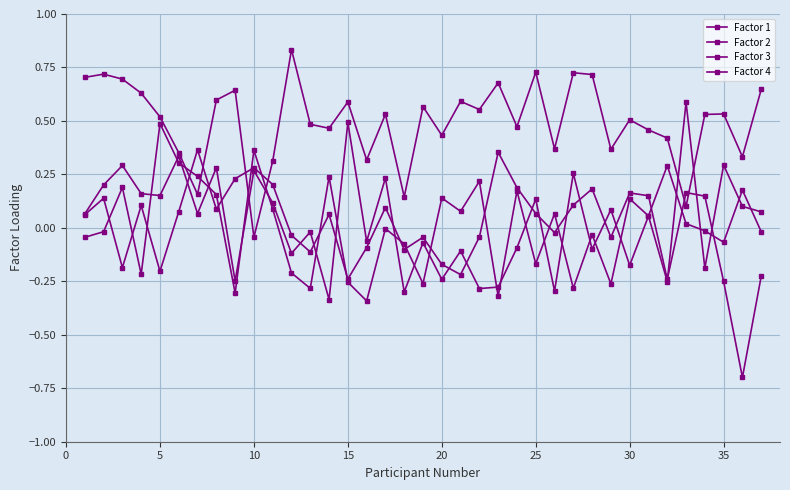

Reading left to right, extract all data points from this chart.

Factor 1: 0.7	0.7	0.7	0.6	0.5	0.4	0.2	0.6	0.6	-0.0	0.3	0.8	0.5	0.5	0.6	0.3	0.5	0.1	0.6	0.4	0.6	0.6	0.7	0.5	0.7	0.4	0.7	0.7	0.4	0.5	0.5	0.4	0.1	0.5	0.5	0.3	0.6
Factor 2: -0.0	-0.0	0.2	-0.2	0.5	0.3	0.2	0.2	-0.3	0.4	0.1	-0.2	-0.3	0.2	-0.3	-0.3	-0.0	-0.1	-0.3	0.1	0.1	0.2	-0.3	0.2	-0.2	0.1	-0.3	-0.0	-0.3	0.1	0.1	0.3	0.0	-0.0	-0.1	0.2	-0.0
Factor 3: 0.1	0.2	0.3	0.2	0.2	0.3	0.1	0.3	-0.2	0.3	0.1	-0.1	-0.0	-0.3	0.5	-0.1	0.2	-0.3	-0.1	-0.2	-0.1	-0.3	-0.3	-0.1	0.1	-0.3	0.3	-0.1	0.1	-0.2	0.1	-0.3	0.6	-0.2	0.3	0.1	0.1
Factor 4: 0.1	0.1	-0.2	0.1	-0.2	0.1	0.4	0.1	0.2	0.3	0.2	-0.0	-0.1	0.1	-0.2	-0.1	0.1	-0.1	-0.0	-0.2	-0.2	-0.0	0.4	0.2	0.1	-0.0	0.1	0.2	-0.0	0.2	0.2	-0.2	0.2	0.1	-0.3	-0.7	-0.2